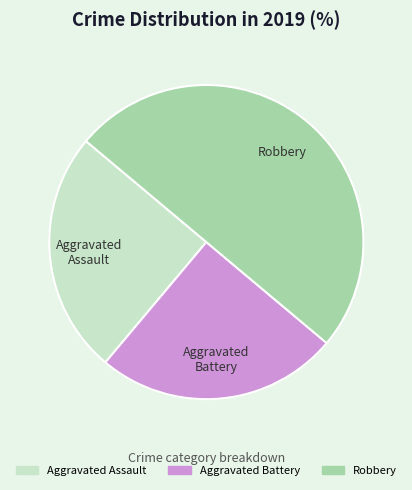

How many slices are in this pie chart?

3